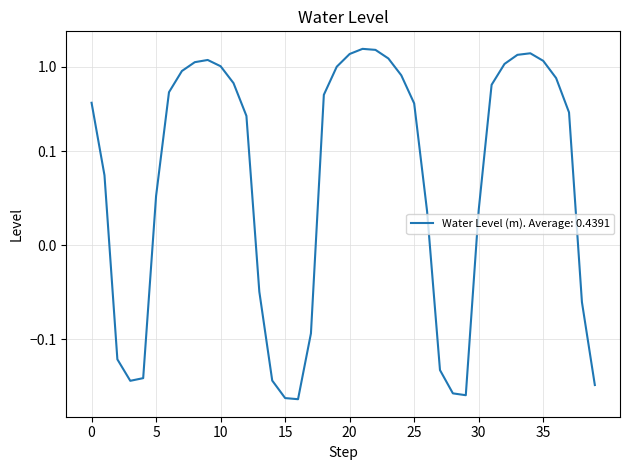

Is this an area chart (filled region under the line)?

No